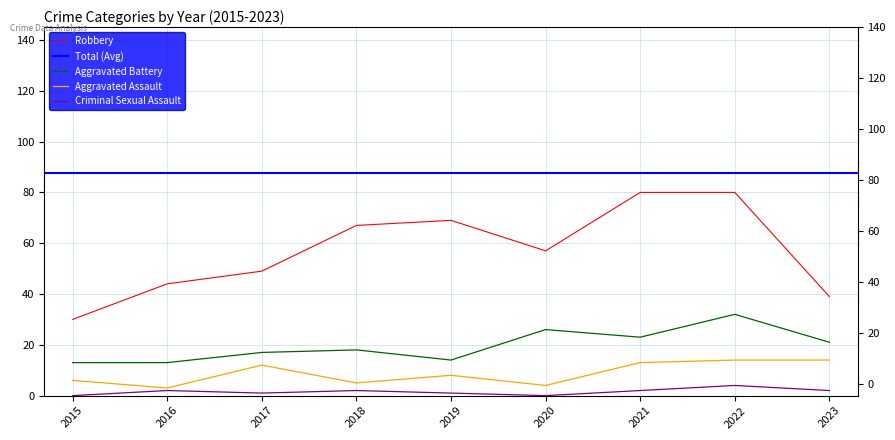

What is the value of the Robbery point at the 8th from the left?

80